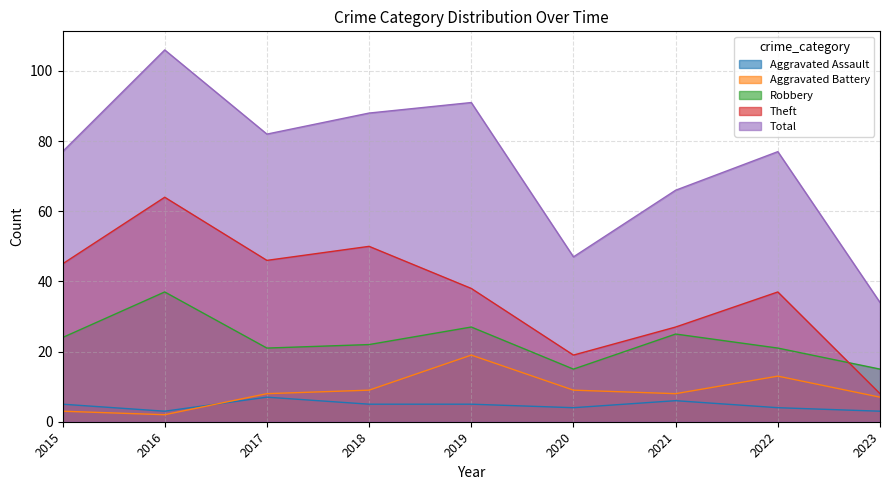

Reading left to right, extract all data points from this chart.

Aggravated Assault: 2015=5	2016=3	2017=7	2018=5	2019=5	2020=4	2021=6	2022=4	2023=3
Aggravated Battery: 2015=3	2016=2	2017=8	2018=9	2019=19	2020=9	2021=8	2022=13	2023=7
Robbery: 2015=24	2016=37	2017=21	2018=22	2019=27	2020=15	2021=25	2022=21	2023=15
Theft: 2015=45	2016=64	2017=46	2018=50	2019=38	2020=19	2021=27	2022=37	2023=8
Total: 2015=77	2016=106	2017=82	2018=88	2019=91	2020=47	2021=66	2022=77	2023=34